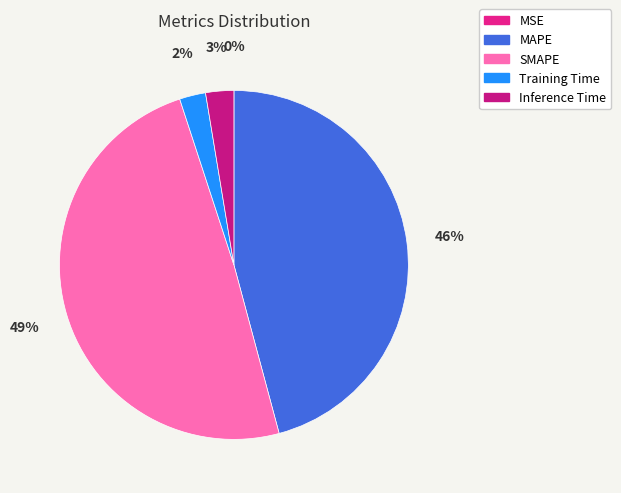

Which category has the smallest portion of the pie?

MSE